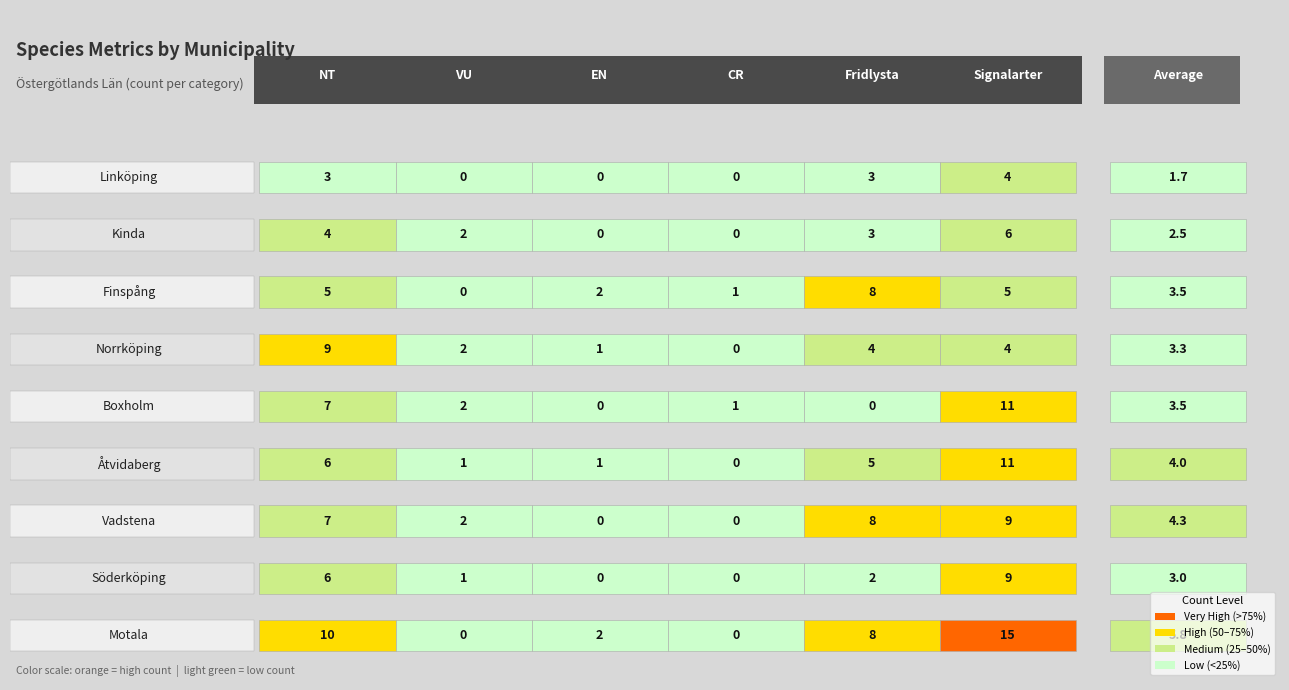

At which category does the chart reach its minimum across all series?

VU